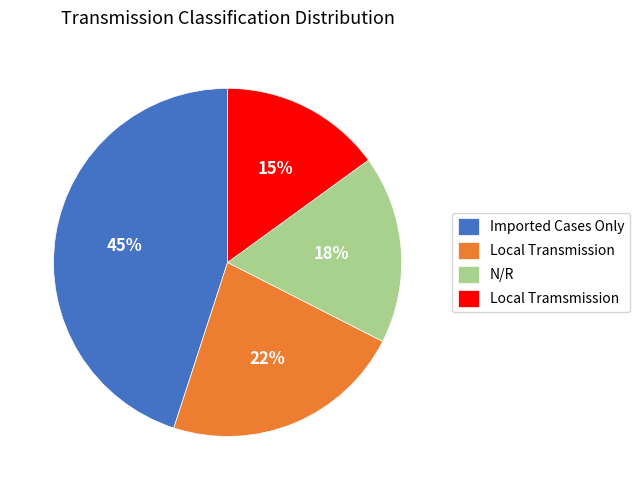

To the nearest percent, what percentage of the pie is Imported Cases Only?

45%